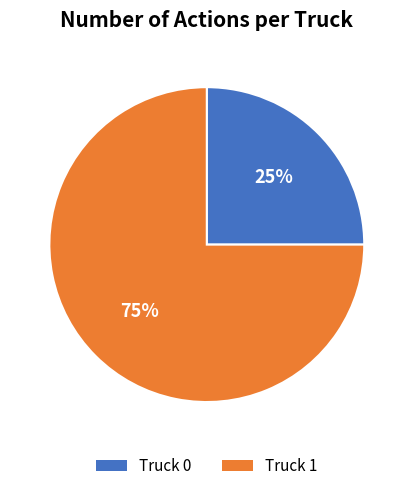

Which slice represents more than half of the pie?

Truck 1